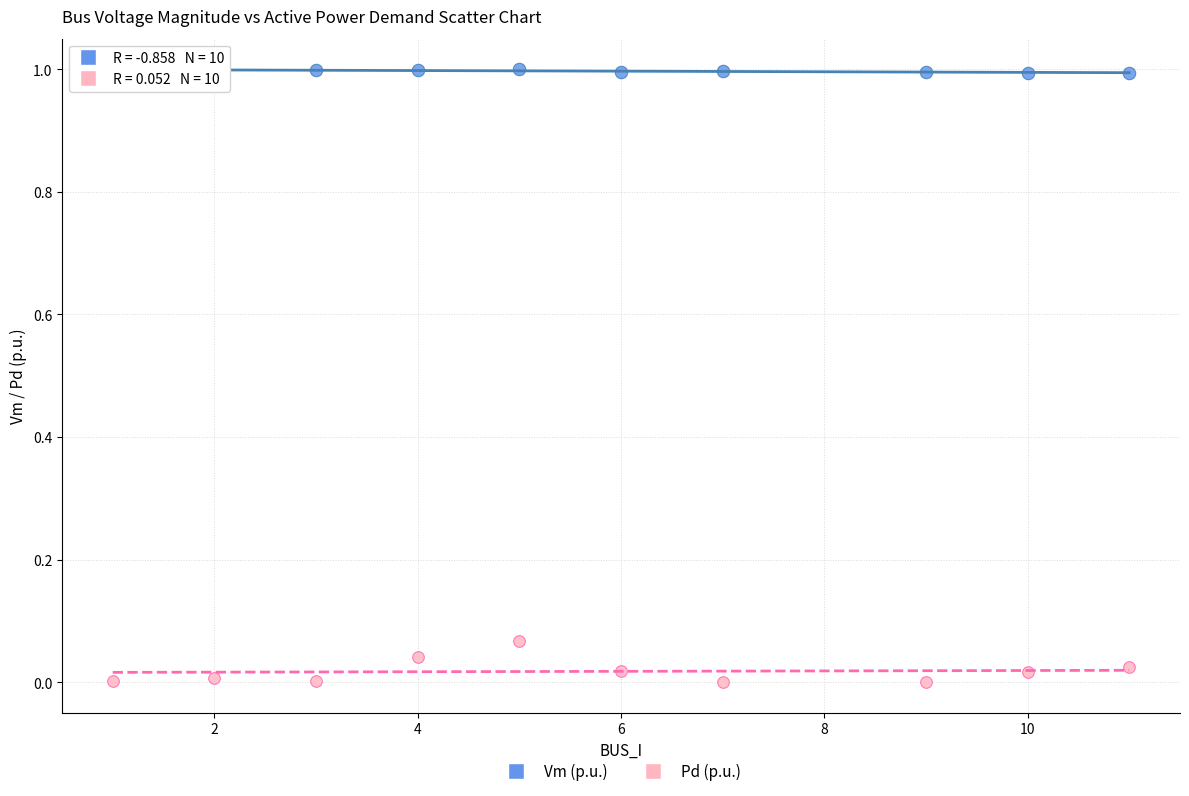

Which series contains the lowest Y value?

Pd (p.u.)